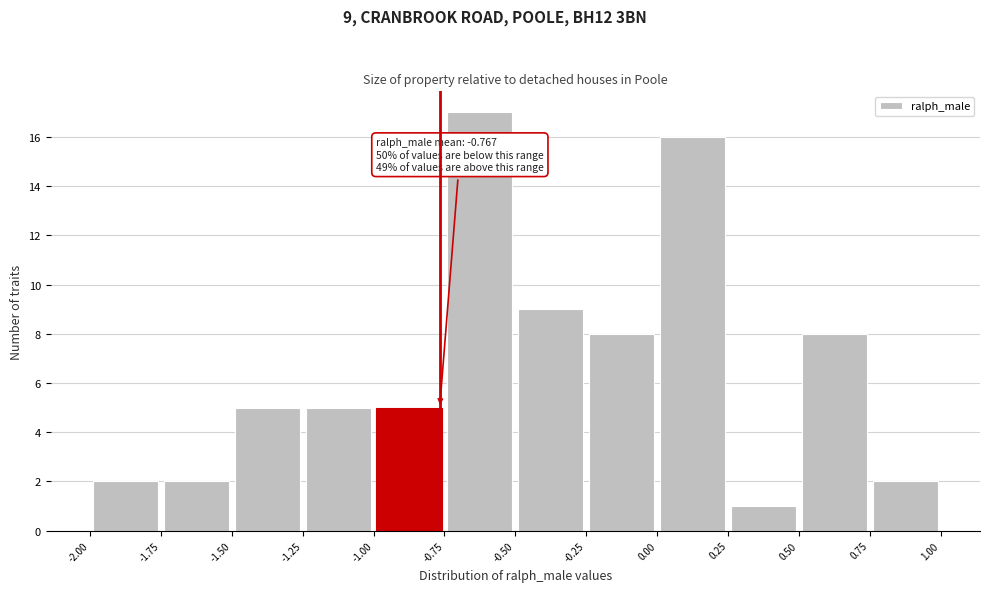

Over which range of the x-axis is the bar tallest?

-0.75 to -0.50